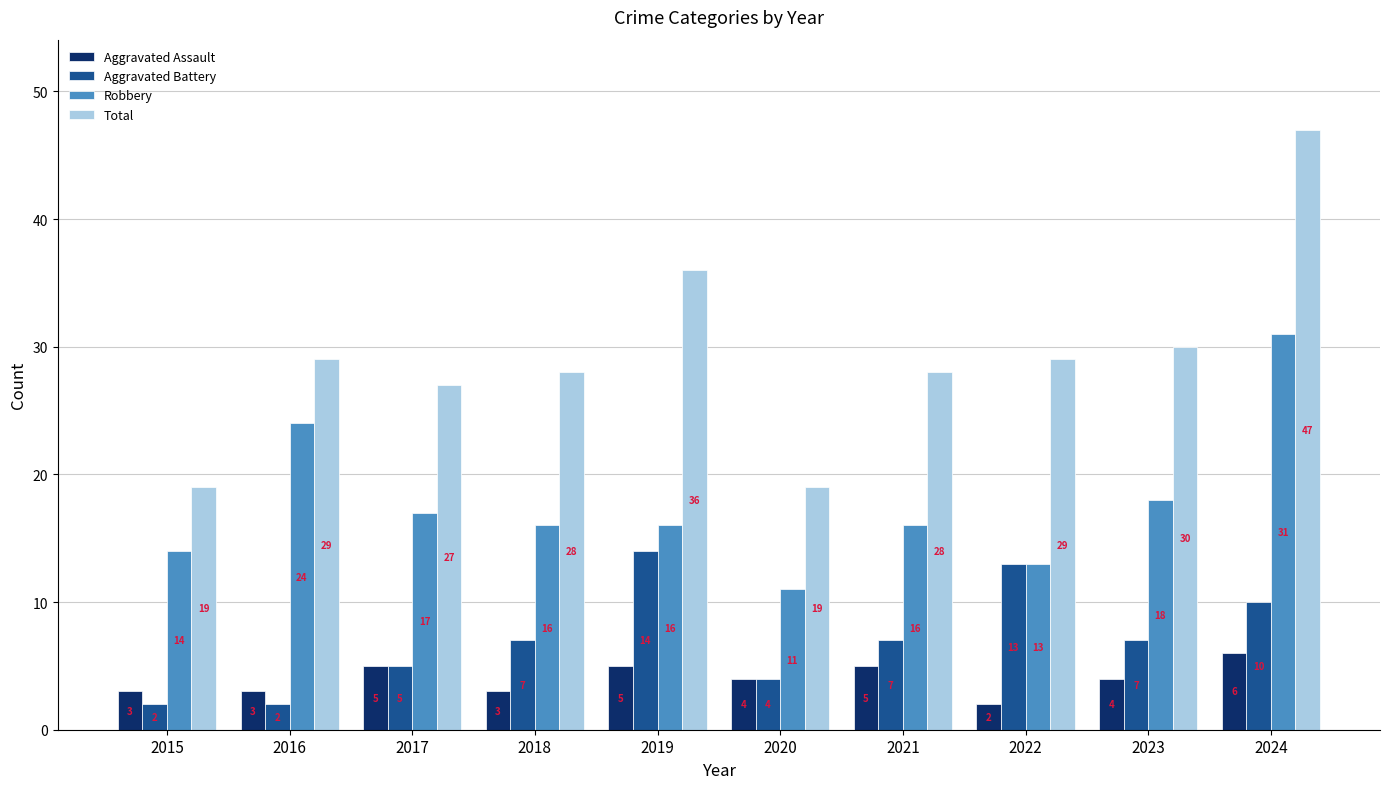

Which series changed the most between 2015 and 2019?

Total